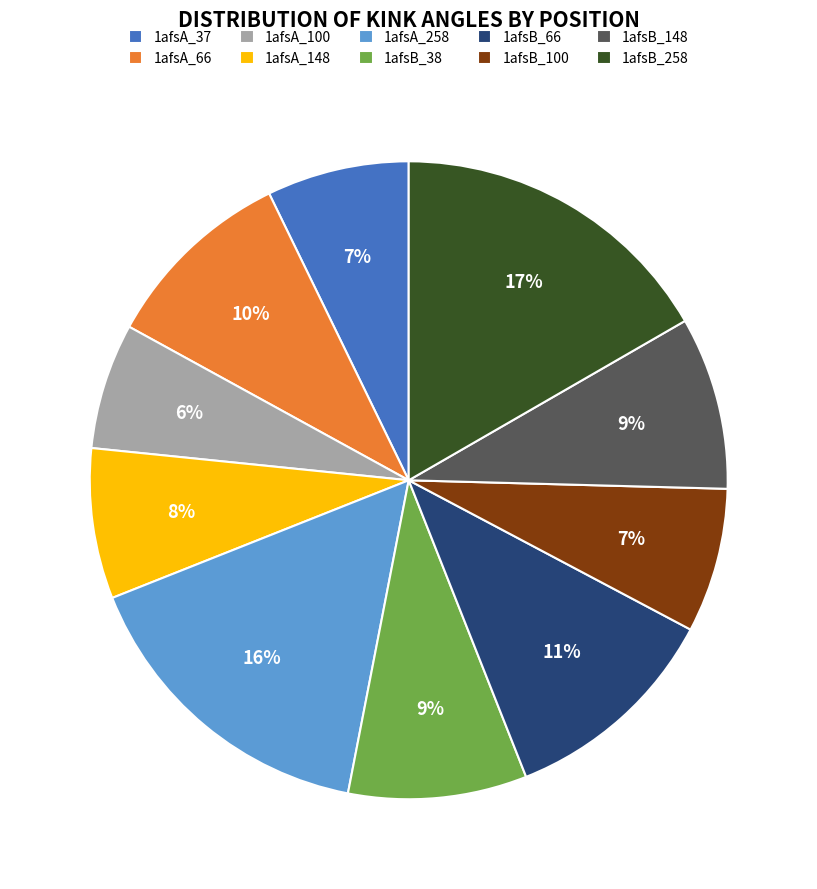

The 1afsA_37 slice represents 7% of the pie. True or false?

True